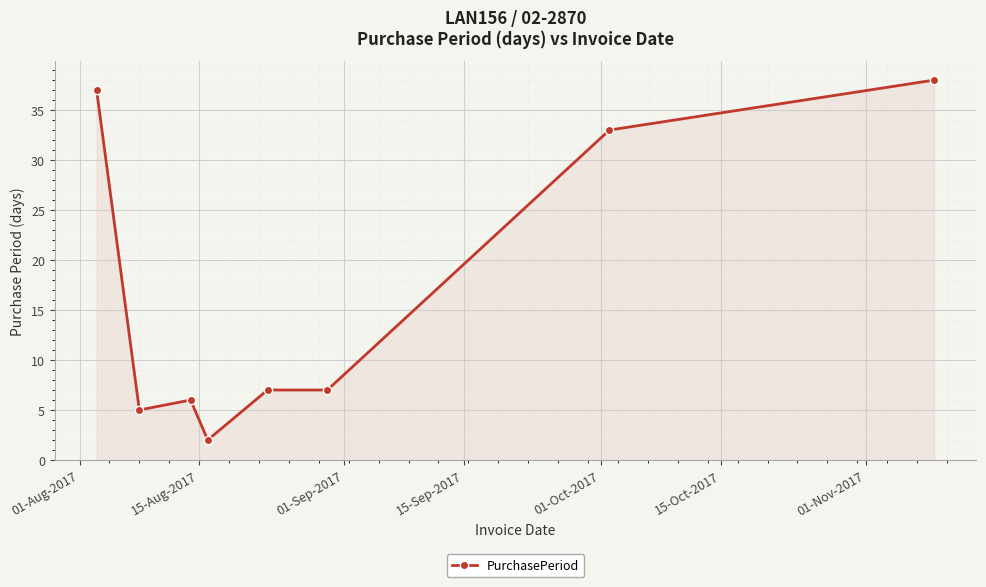

What is the greatest value displayed?

38